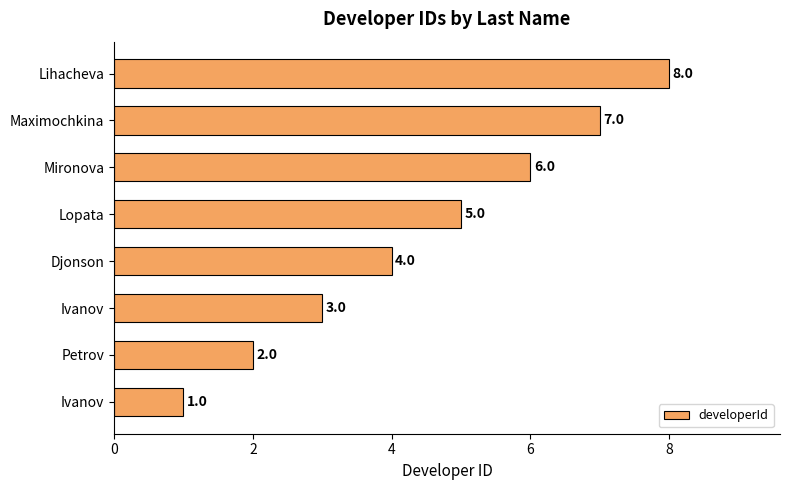

What is the difference between the maximum and minimum values?

7